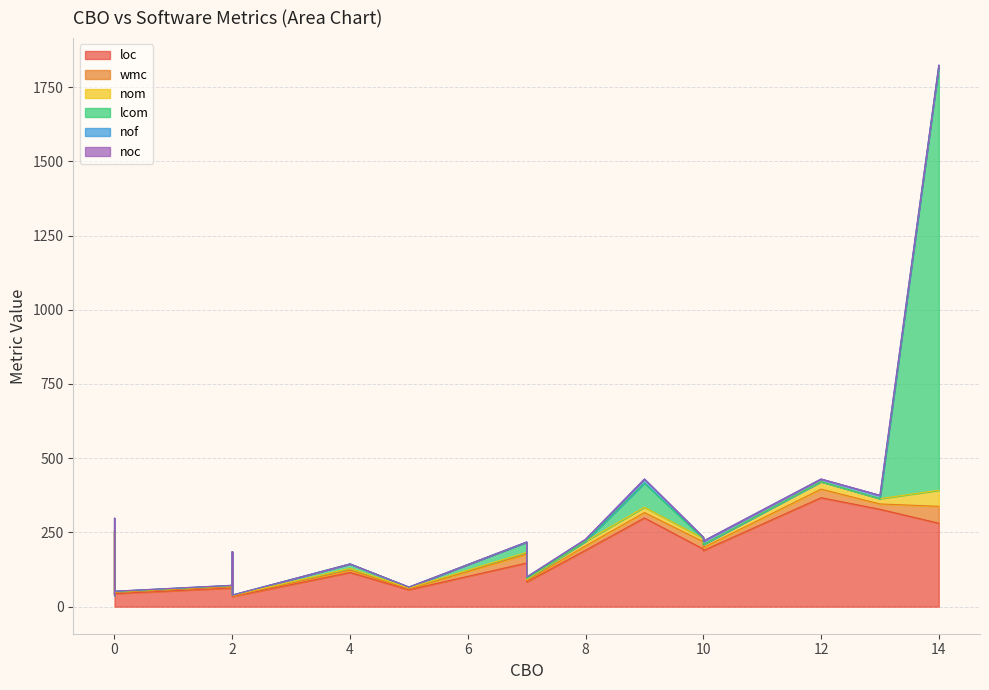

Count the number of categories in the chart.

20